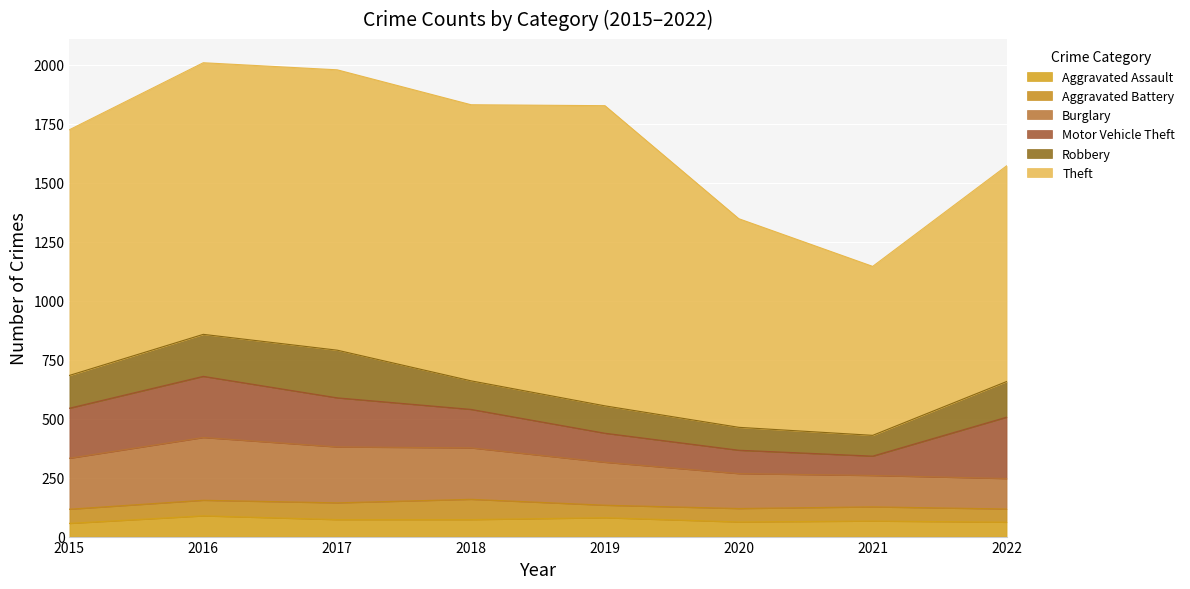

What is the smallest value displayed?

53